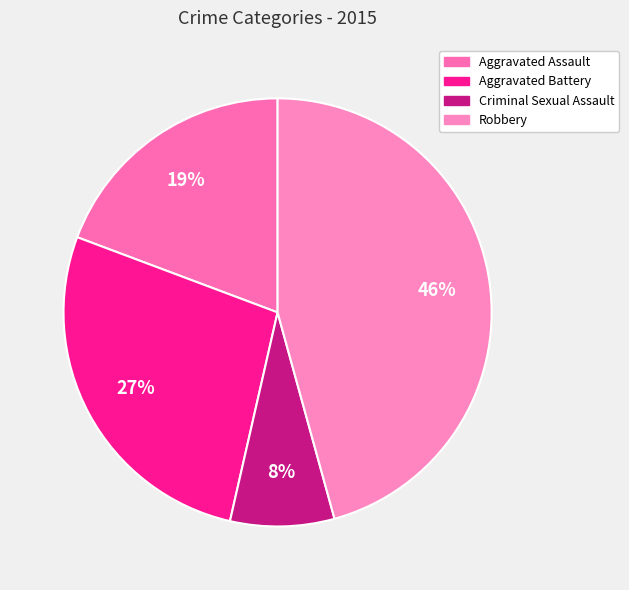

How many slices are in this pie chart?

4